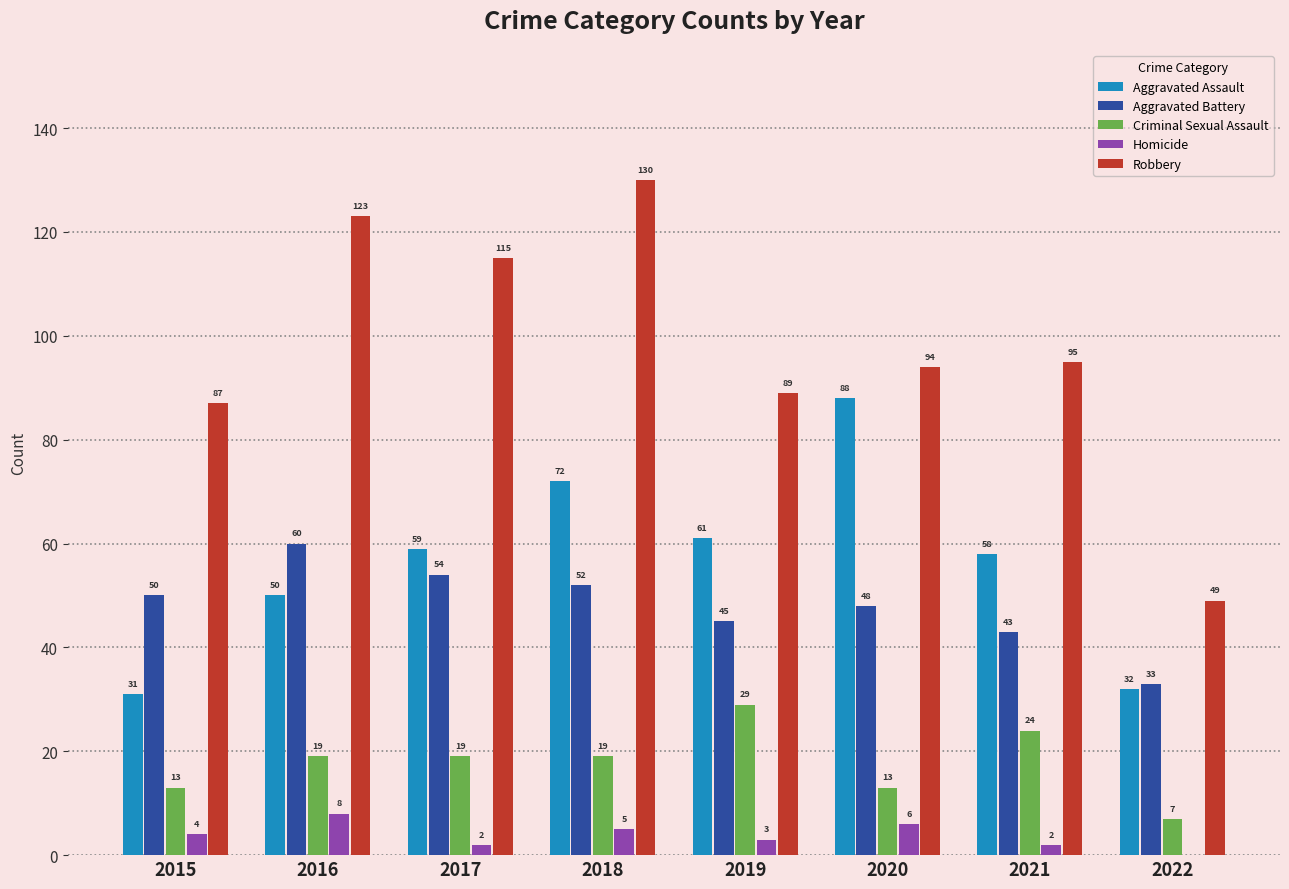

Which series changed the most between 2018 and 2022?

Robbery